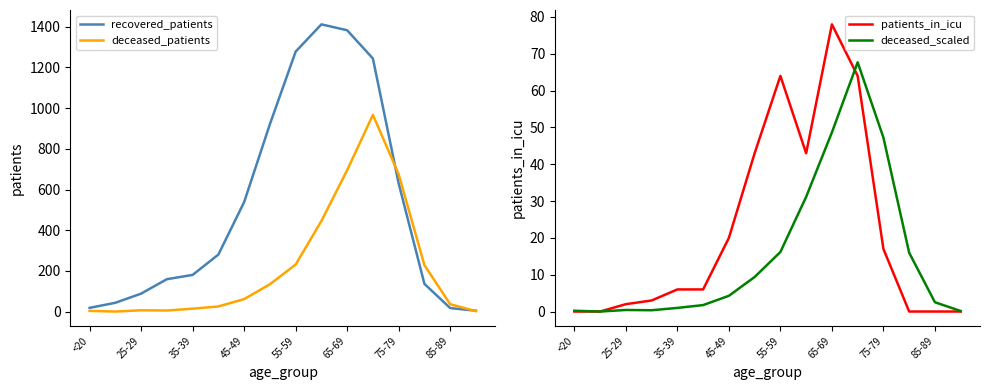

What is the highest value of the recovered_patients series?

1412